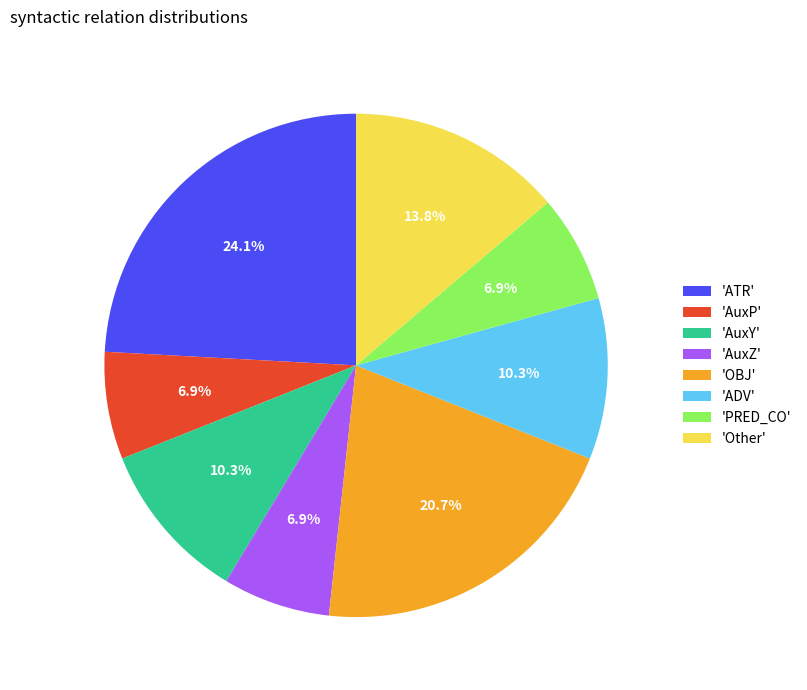

How much of the chart is everything except 'Other'?

86.2%